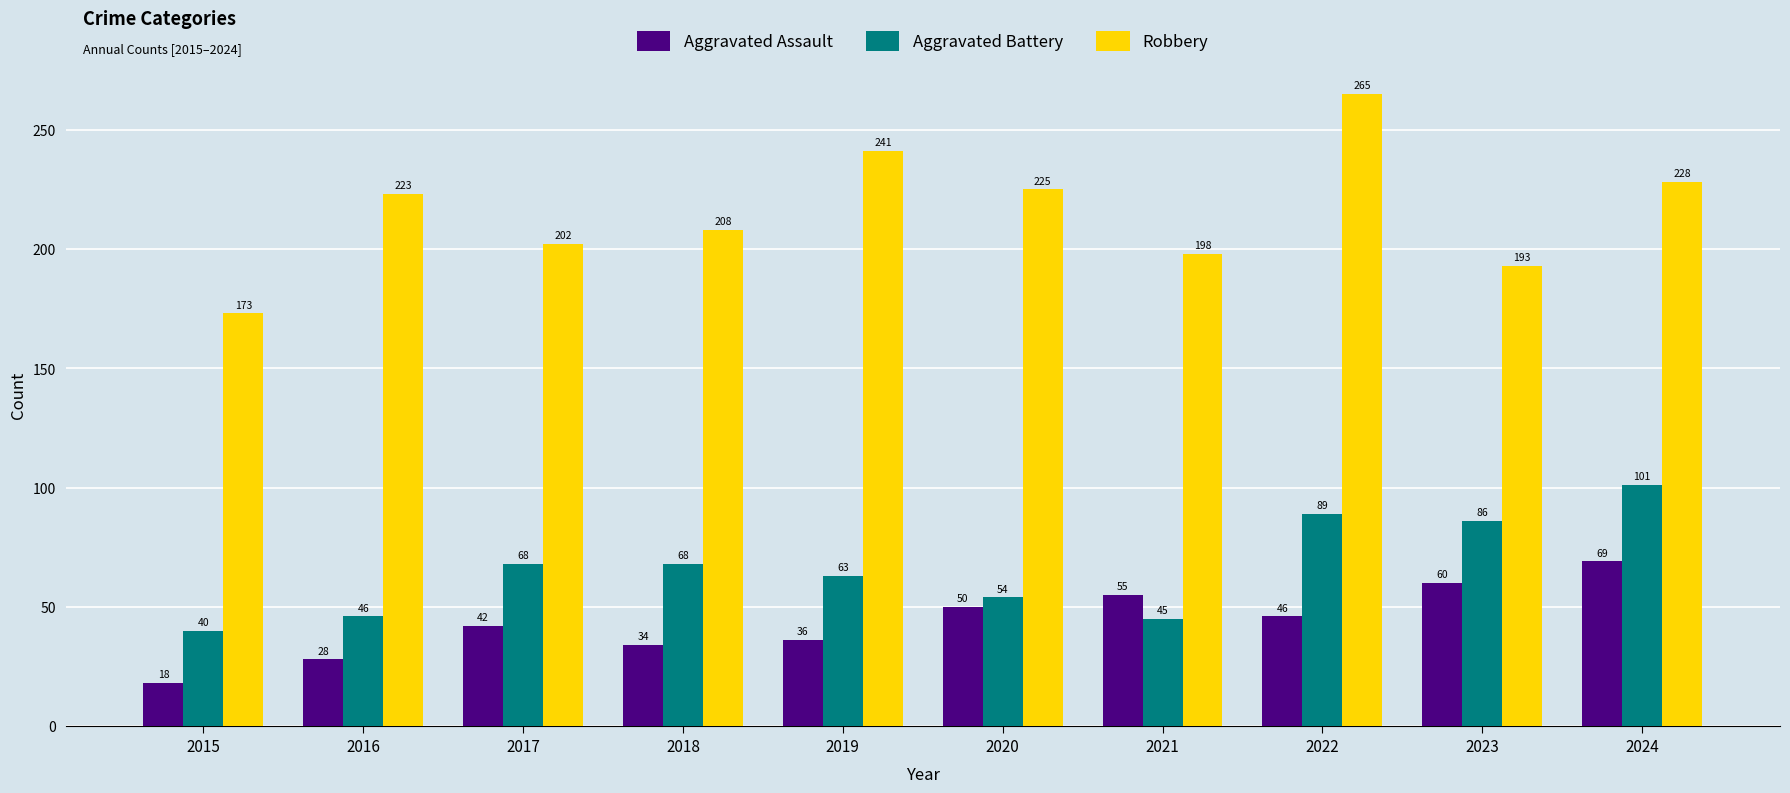

What is the average value of the Aggravated Assault series?

44